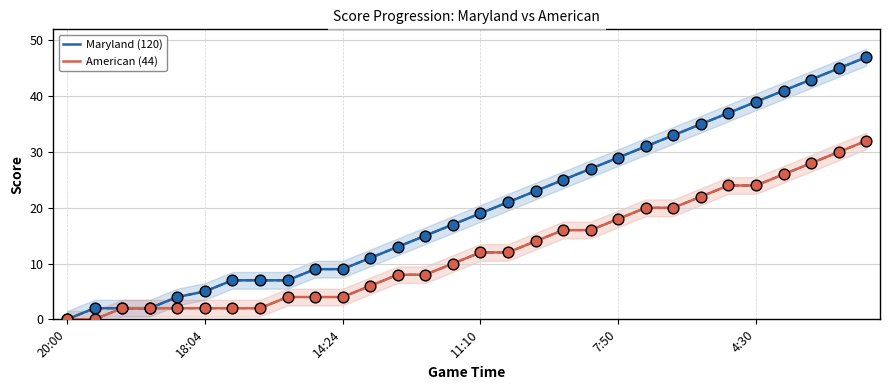

Which series has the largest total across all categories?

Maryland (120)